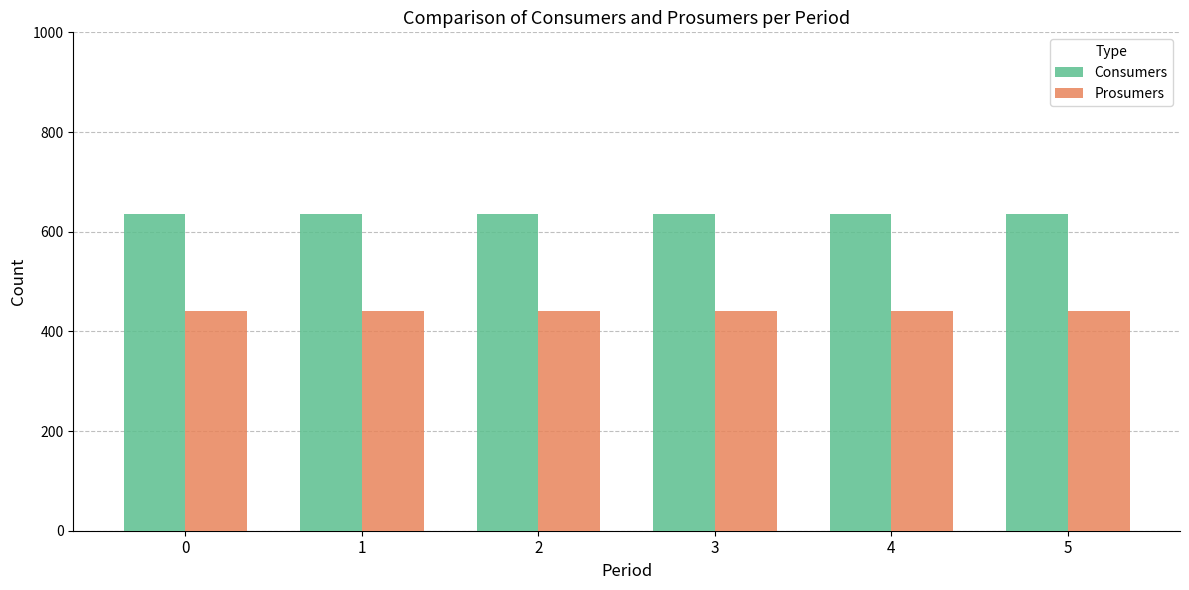

What is the lowest value of the Consumers series?

635